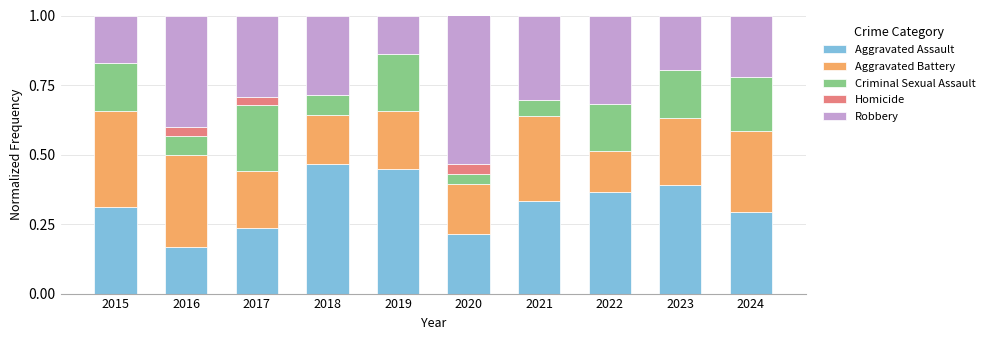

What are all the series names shown in the legend?

Aggravated Assault, Aggravated Battery, Criminal Sexual Assault, Homicide, Robbery